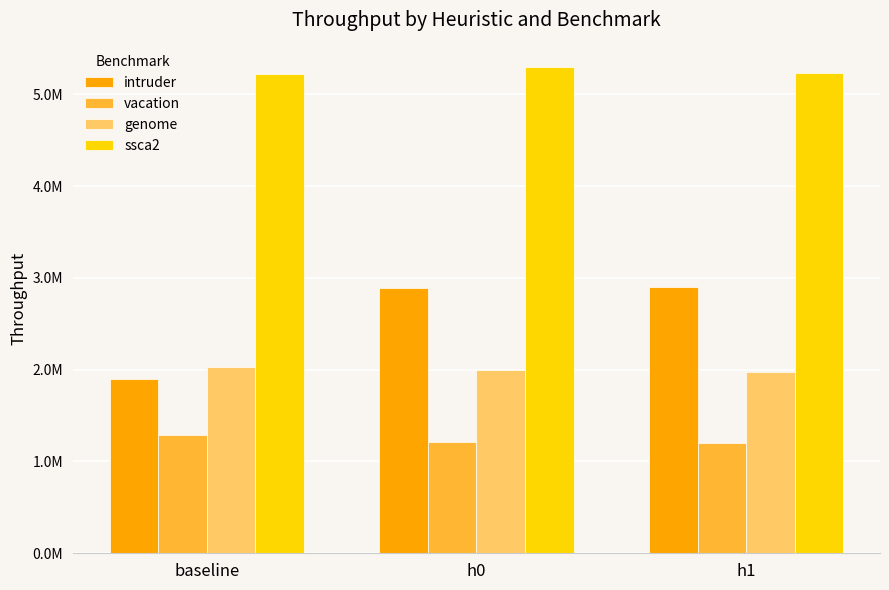

What are all the series names shown in the legend?

intruder, vacation, genome, ssca2